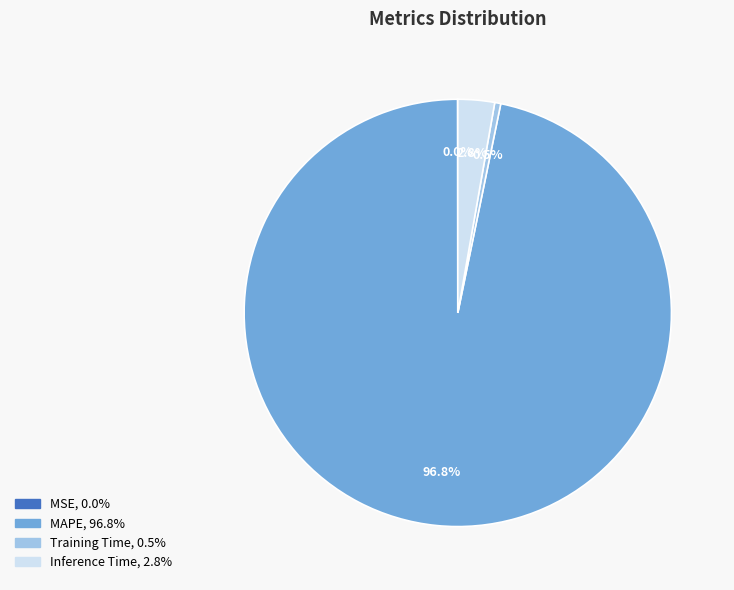

Which slice is the largest?

MAPE